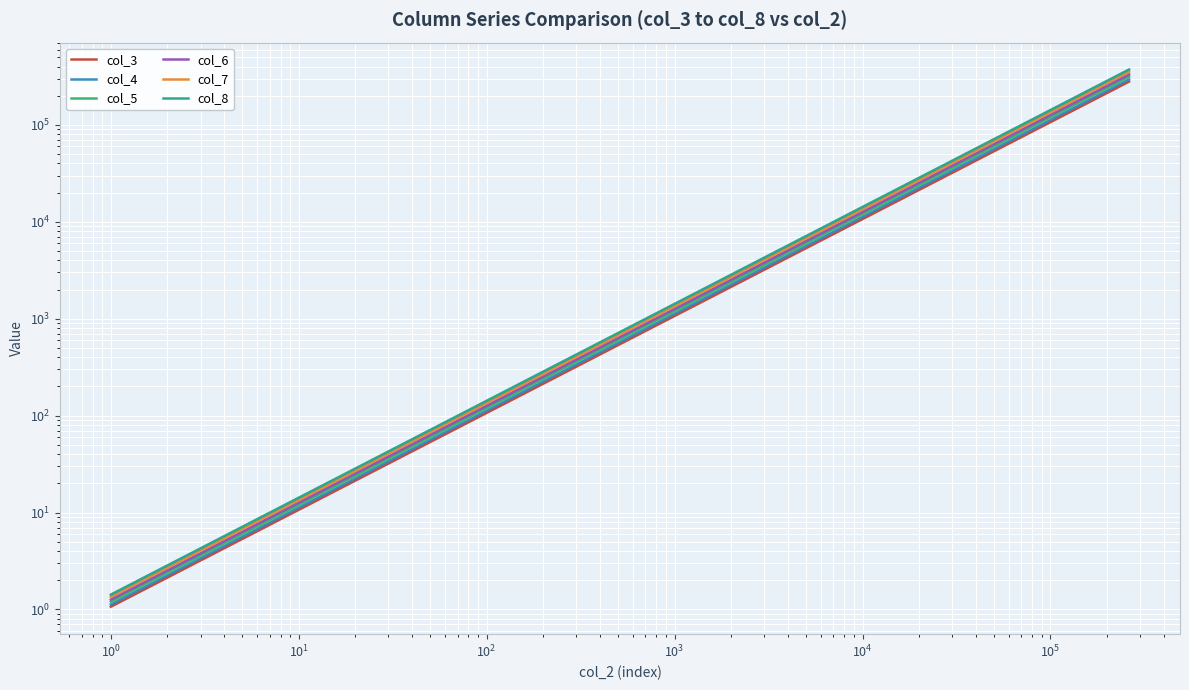

What is the minimum value for col_6?

1.3